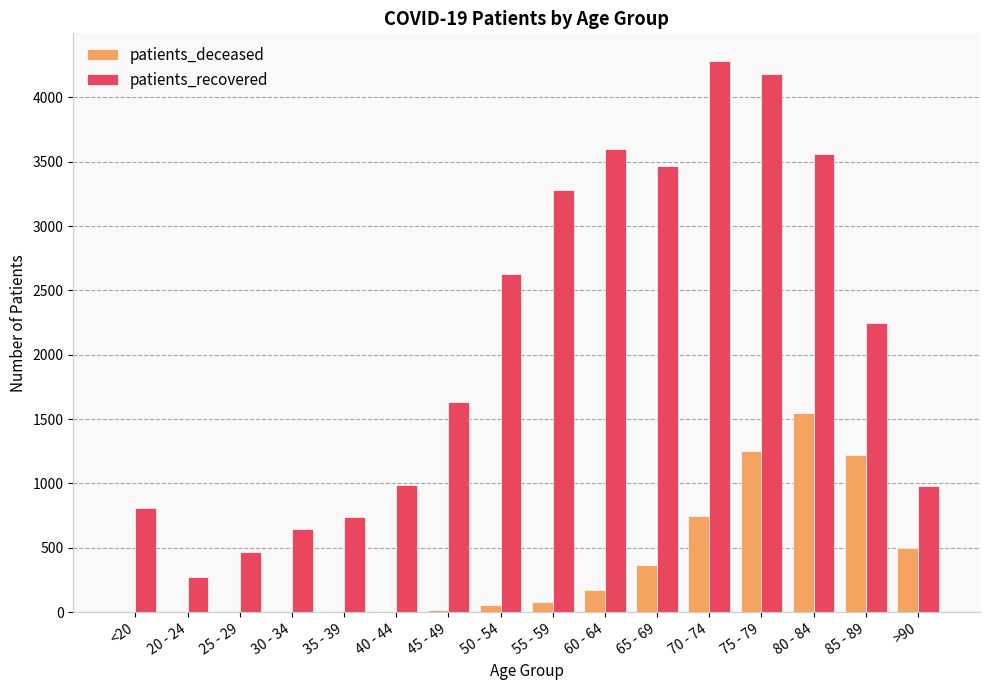

What is the difference between the patients_deceased values at 20 - 24 and 75 - 79?

1252